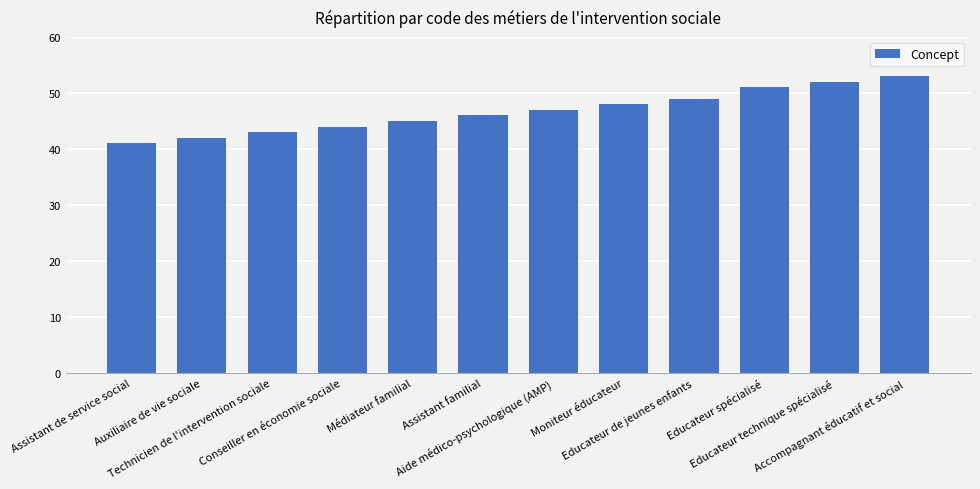

What is the difference between the maximum and minimum values?

12